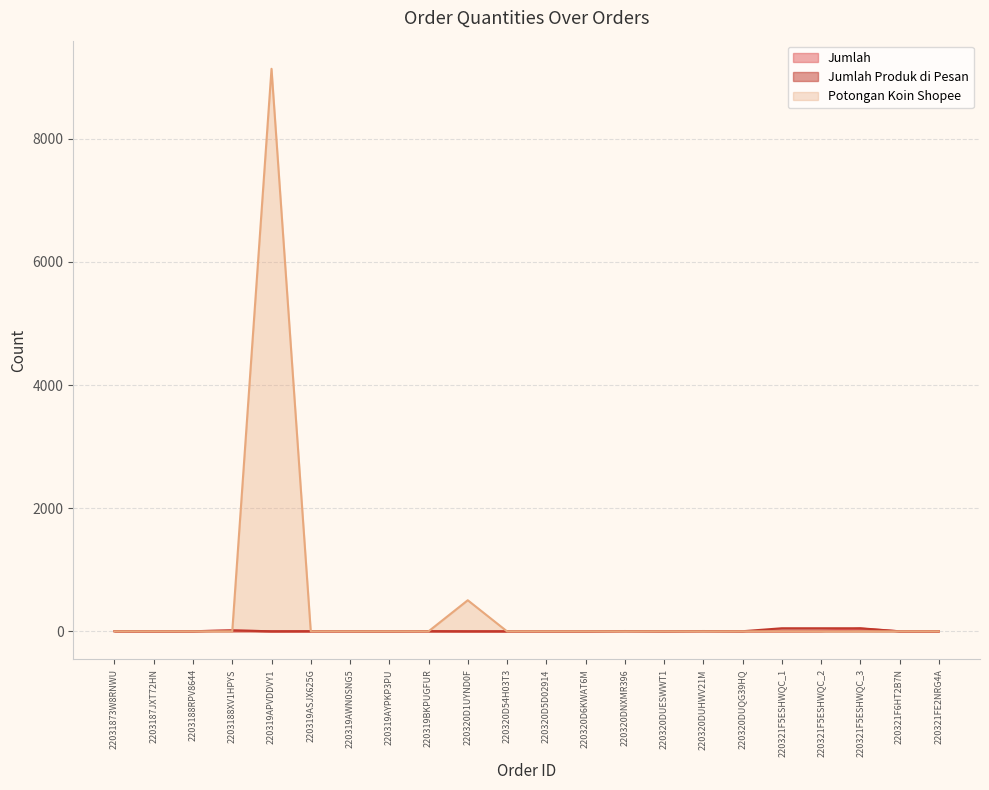

Reading right to left, extract all data points from this chart.

Jumlah: 1	1	45	4	1	2	5	2	5	1	1	1	1	3	1	2	2	1	15	2	1	2
Jumlah Produk di Pesan: 1	1	50	50	50	2	5	2	5	1	1	1	1	3	1	2	2	1	15	2	1	2
Potongan Koin Shopee: 0	0	0	0	0	0	0	0	0	0	0	0	505	0	0	0	0	9136	0	0	0	0